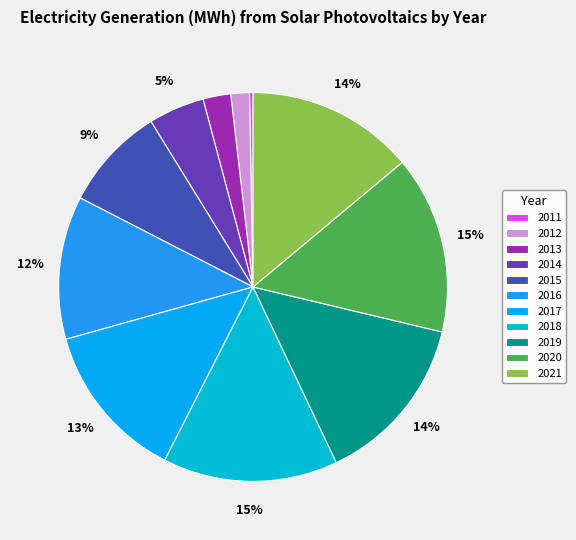

What is the change in value from 2016 to 2021?

+1751.9